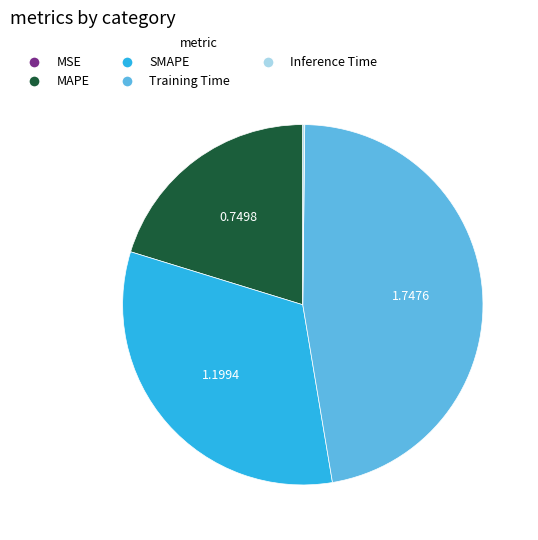

Between SMAPE and MAPE, which is larger?

SMAPE